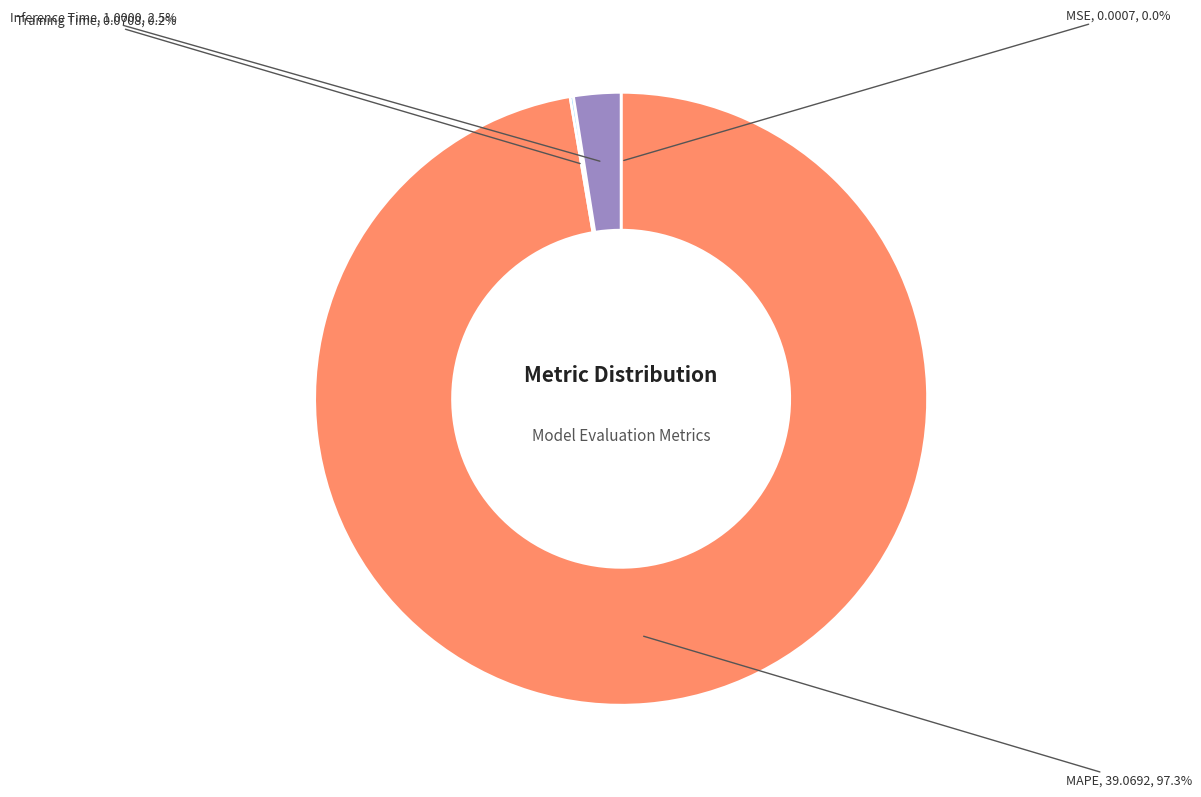

Which category has the biggest portion of the pie?

MAPE